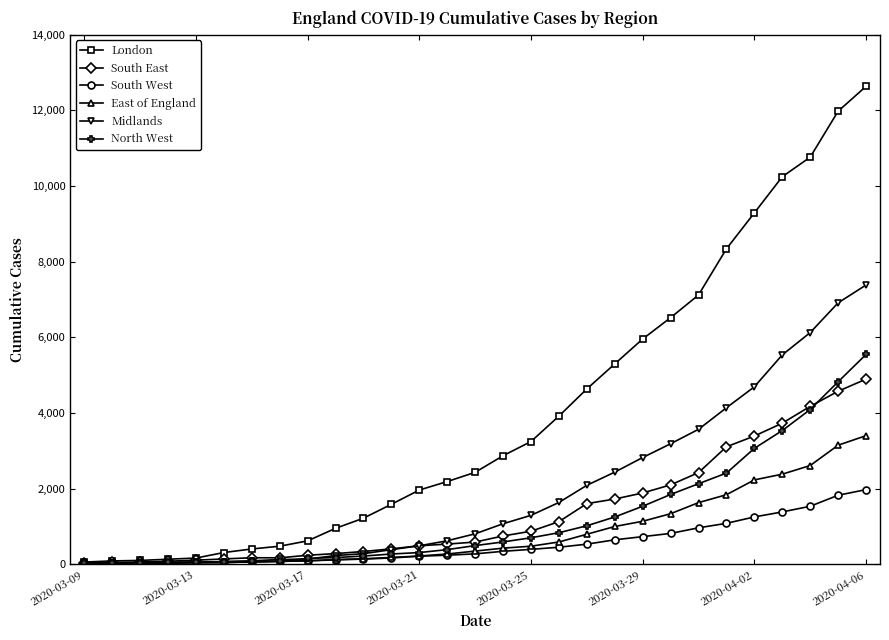

Which series has the largest total across all categories?

London